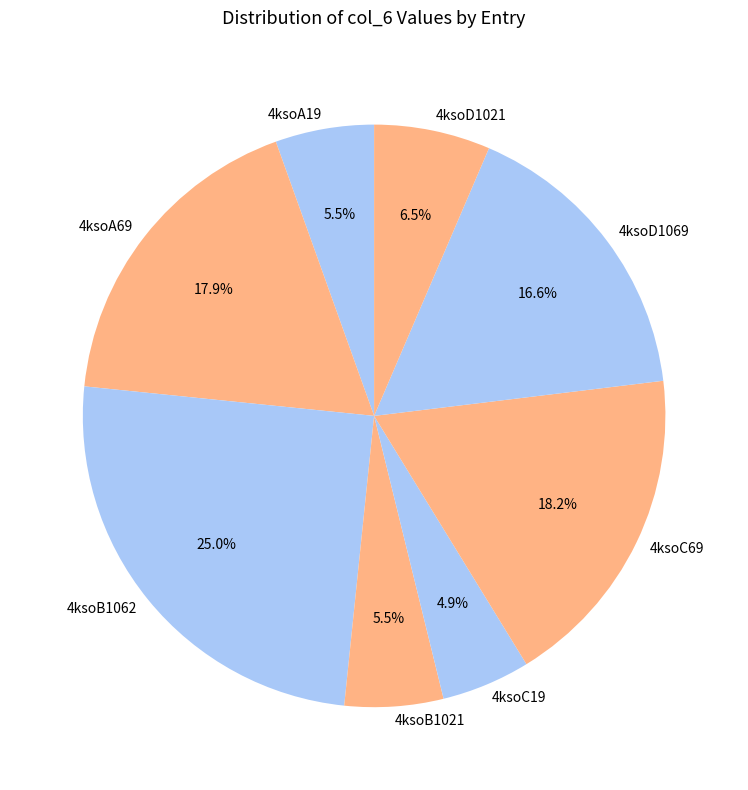

To the nearest percent, what is the average slice percentage?

12%